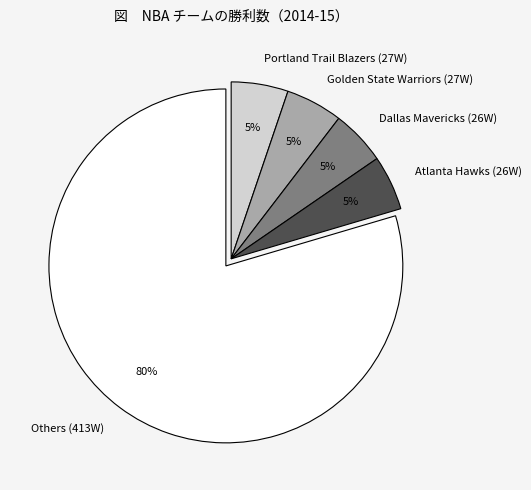

To the nearest percent, what is the difference between the largest and smallest slice percentages?

75%